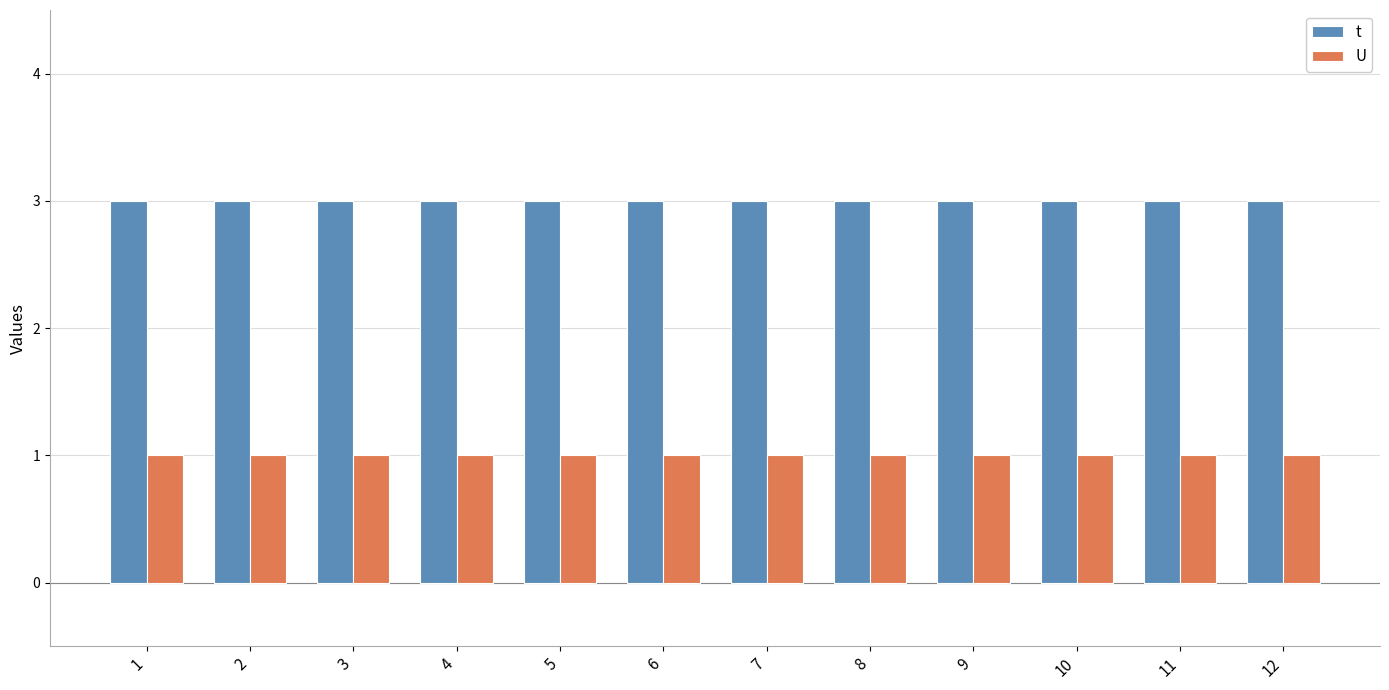

The t series shows 5 at 6. True or false?

False